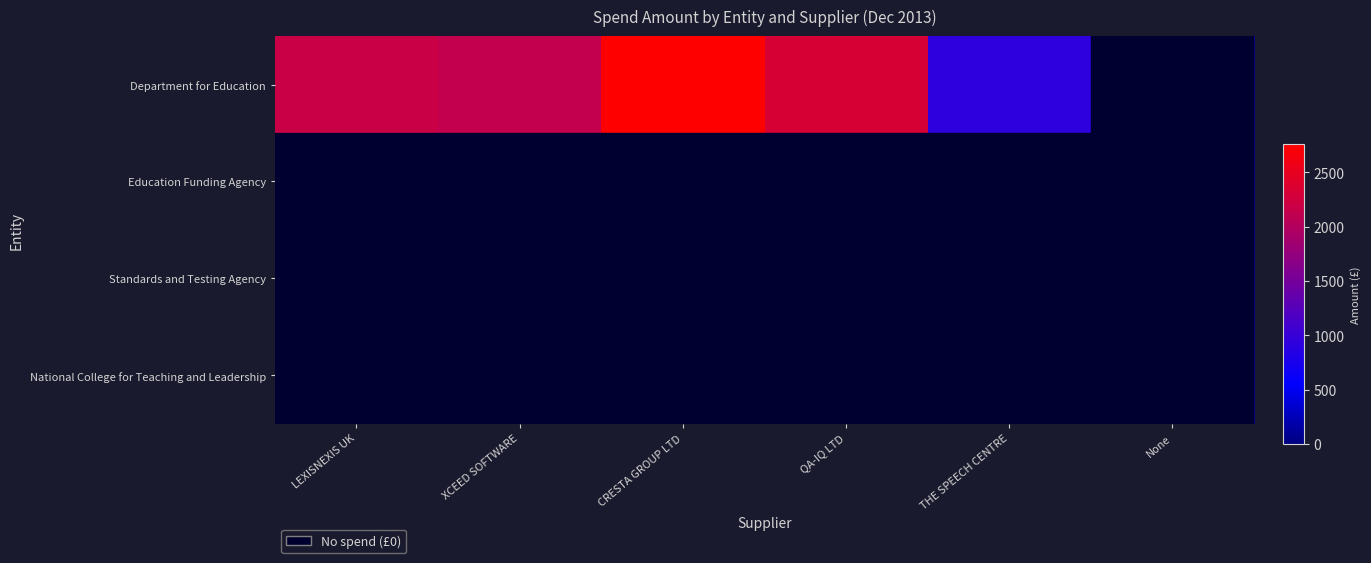

At which category does the chart reach its peak across all series?

CRESTA GROUP LTD